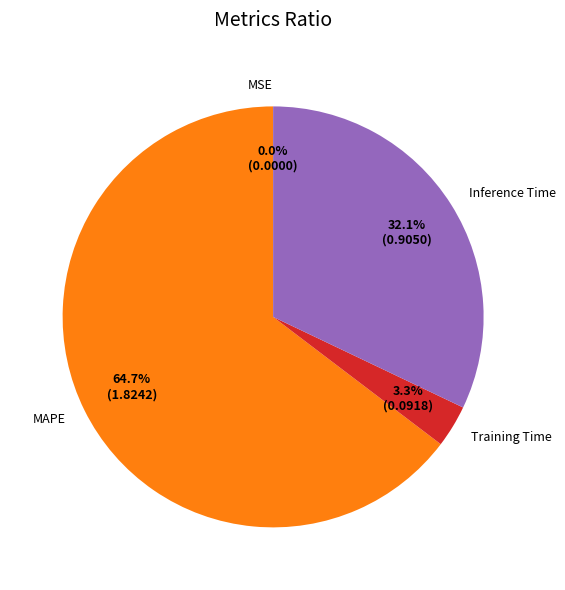

What percentage do MAPE and Inference Time together represent?

96.7%